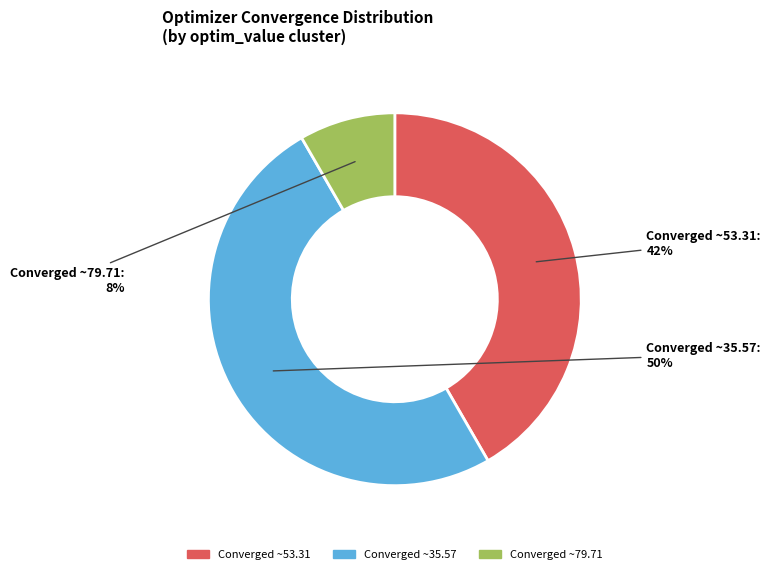

To the nearest percent, what is the average slice percentage?

33%